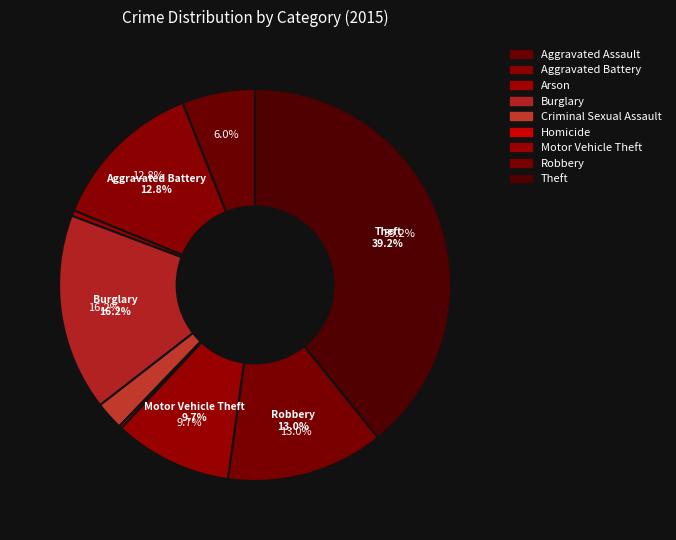

Count the number of slices in the pie.

9